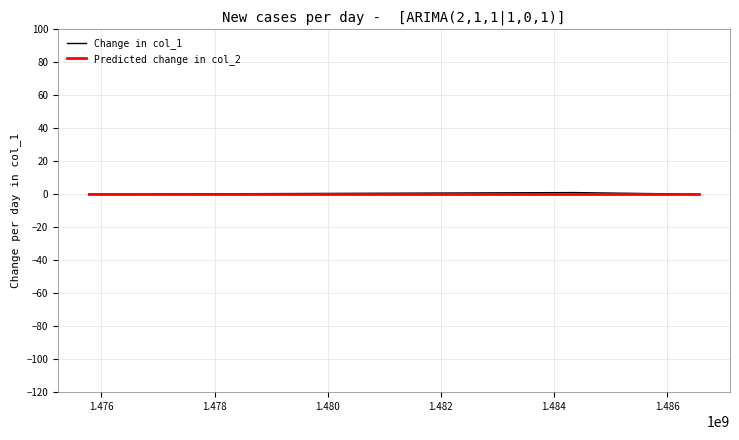

What is the difference between the maximum and minimum values in the Change in col_1 series?

1